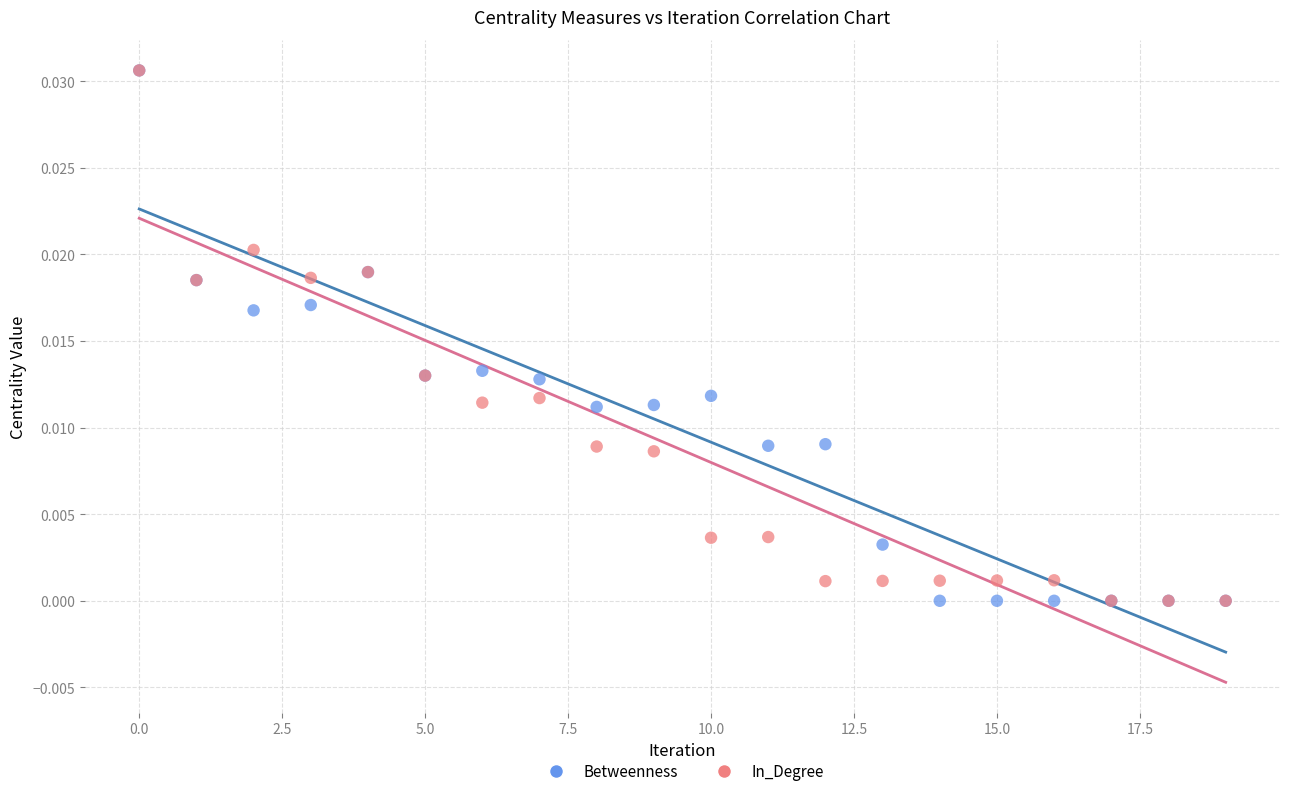

What are all the series names shown in the legend?

Betweenness, In_Degree